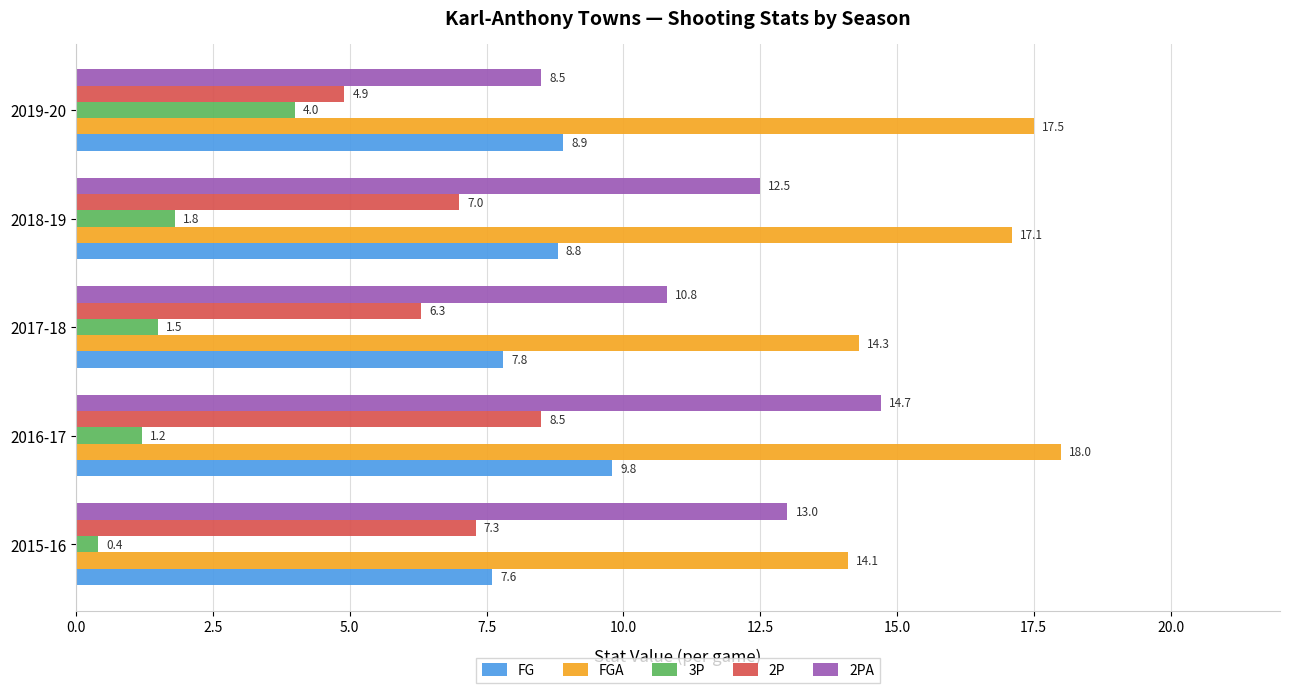

How many data points in 2P are less than 7?

2